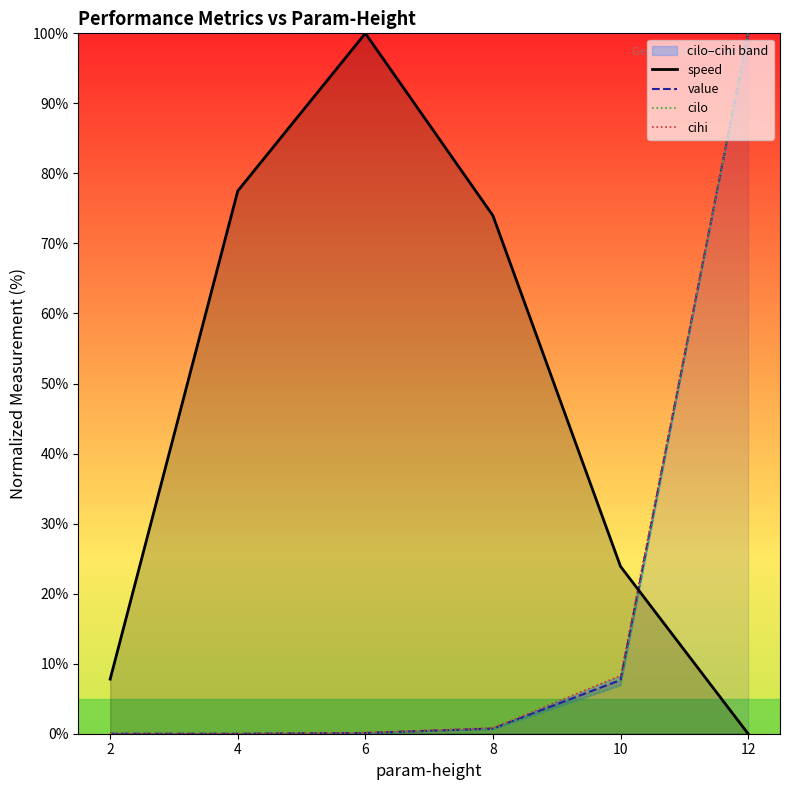

What is the maximum value shown in the chart?

100.0